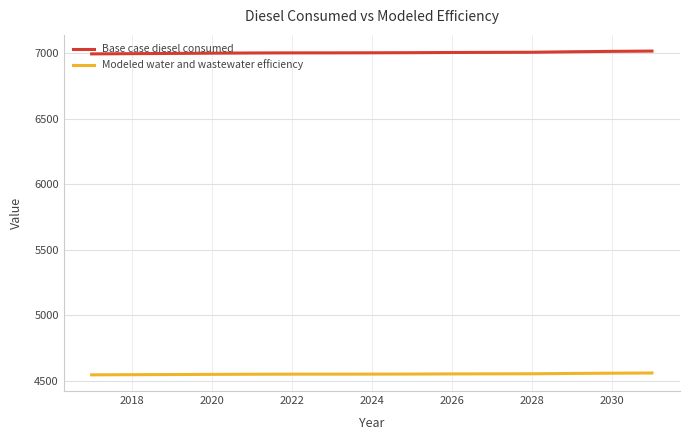

List the series in order of their peak value, lowest first.

Modeled water and wastewater efficiency, Base case diesel consumed